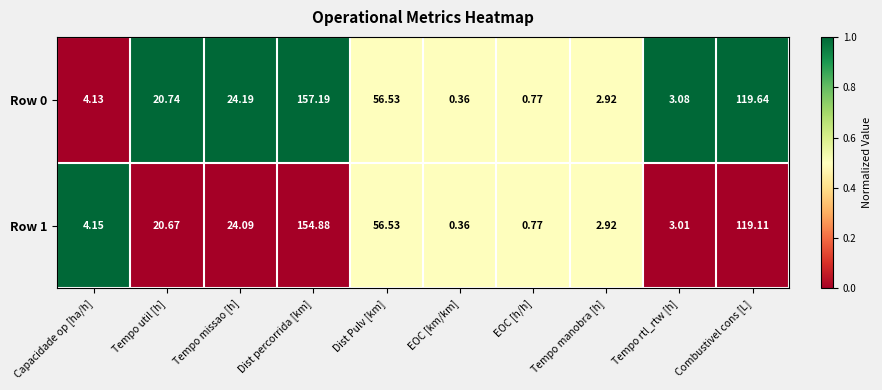

At which label is Row 0 closest to 78?

Dist Pulv [km]